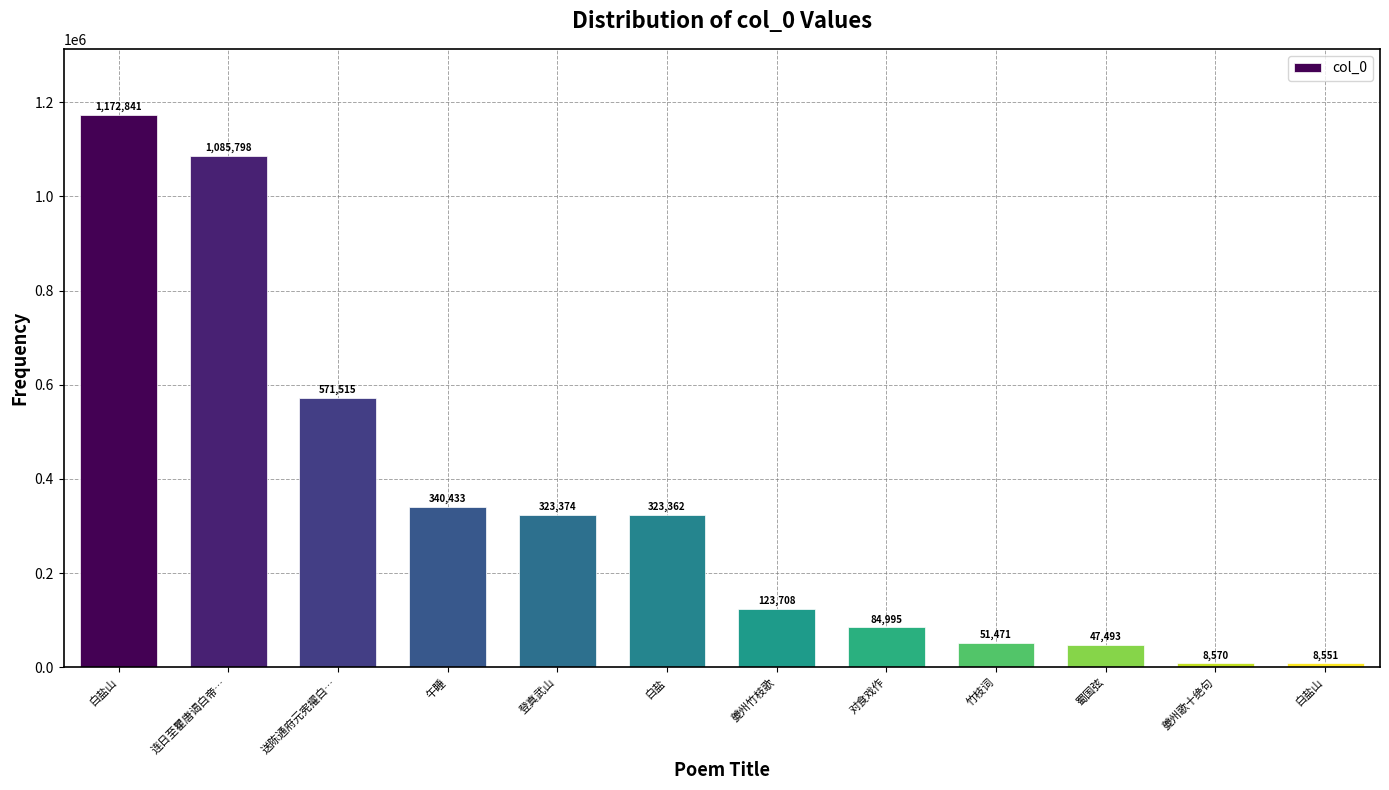

Are the bars grouped side by side (vs. stacked)?

No